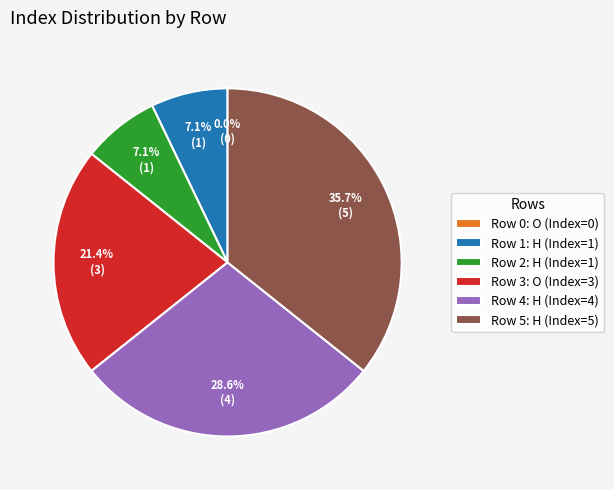

To the nearest percent, what is the difference between the O (row 3) and H (row 1) slice percentages?

14%